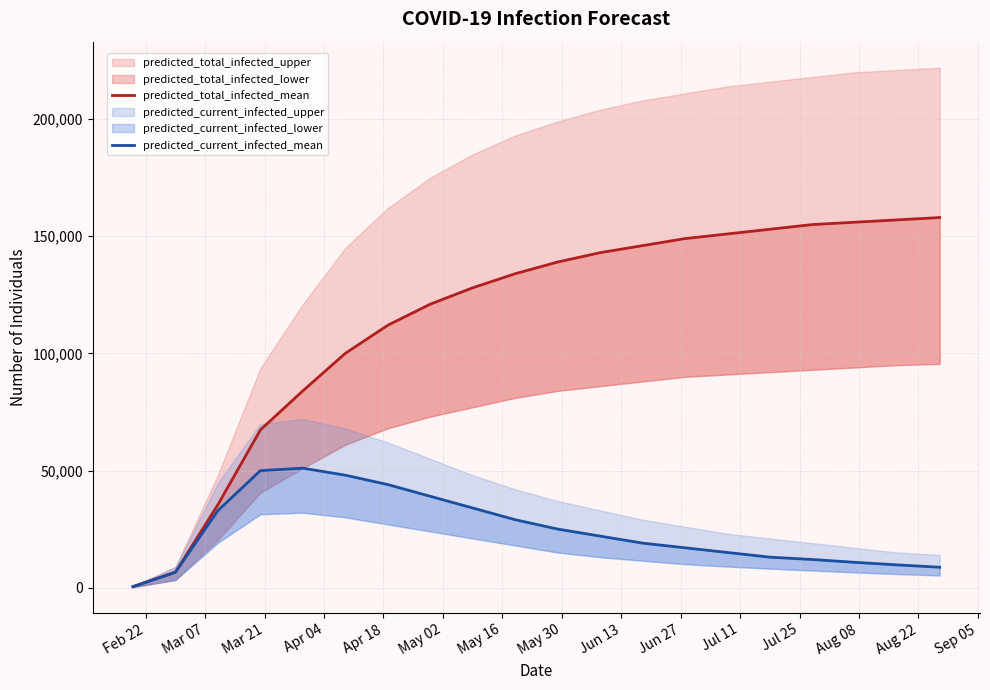

What is the label of the 5th point from the left?

Apr 18